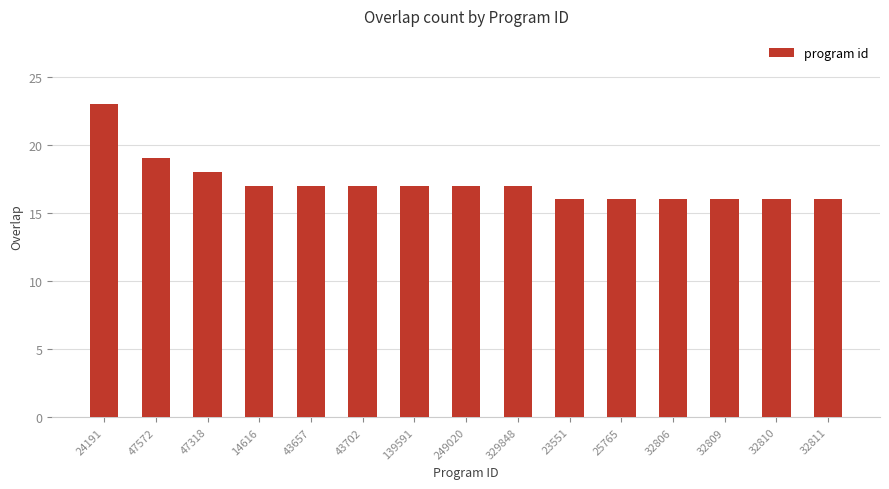

What is the maximum value shown in the chart?

23